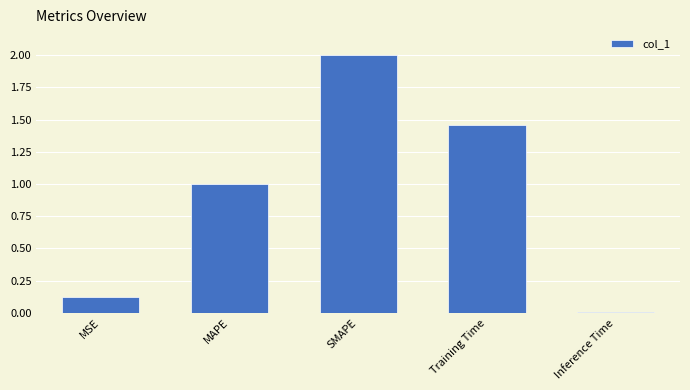

Where is the data nearest to the value 1?

MAPE